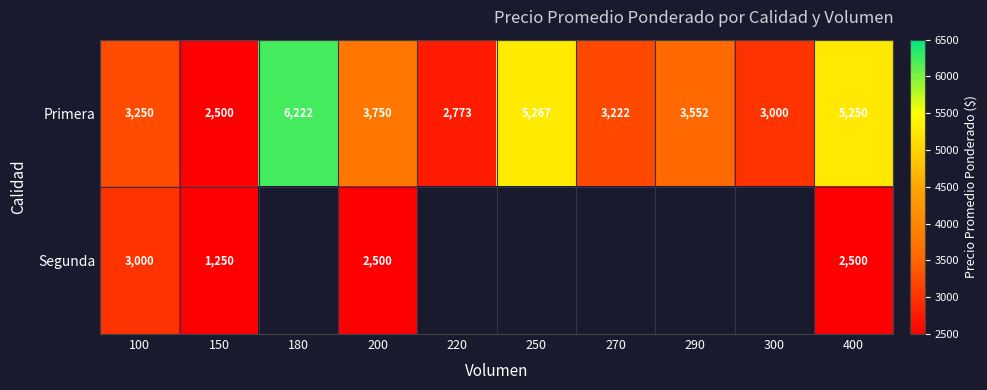

List the labels in order of Primera value, largest first.

180, 250, 400, 200, 290, 100, 270, 300, 220, 150